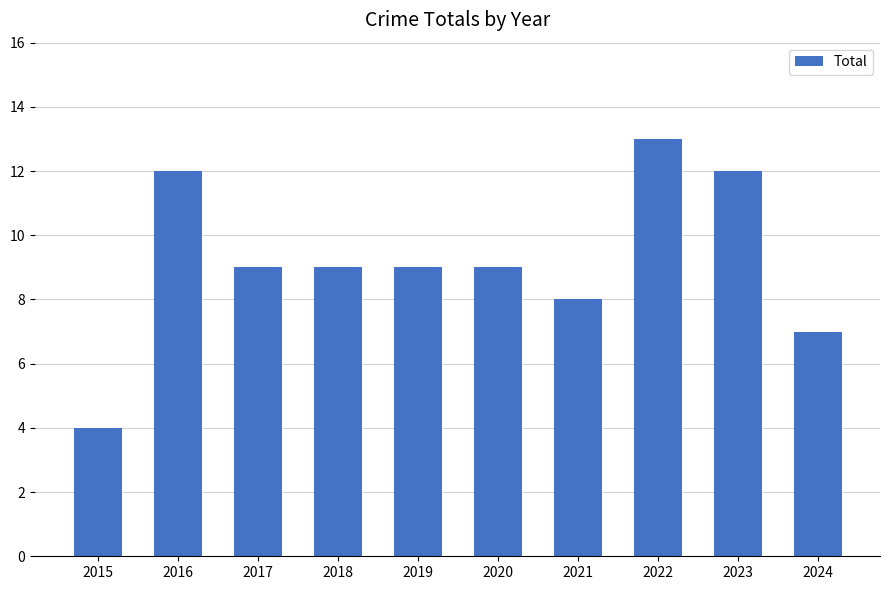

Does the chart contain stacked bars?

No